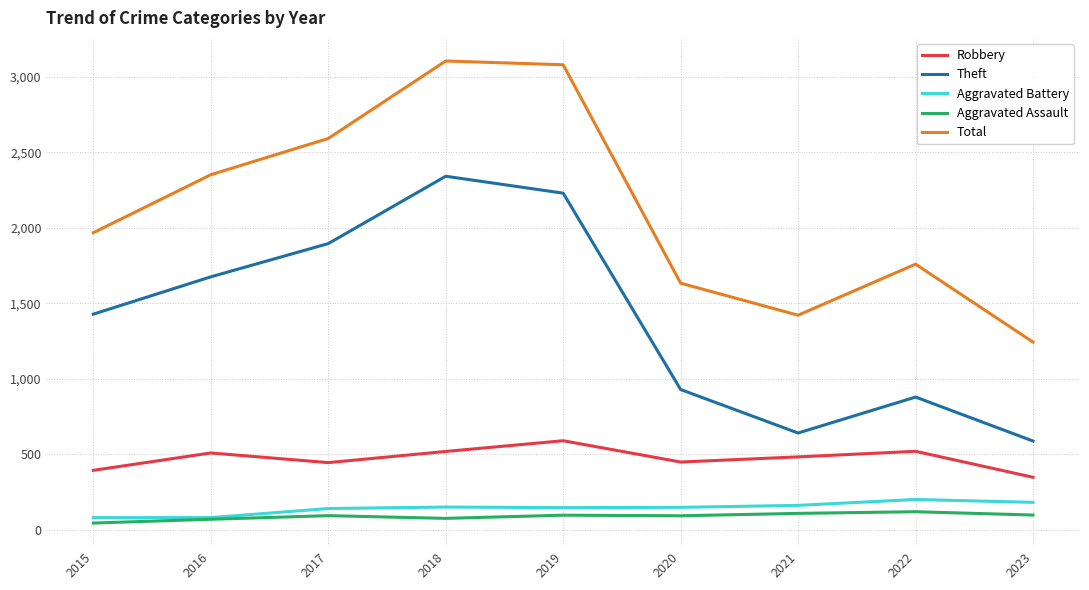

Between 2017 and 2020, which series saw the biggest shift?

Theft